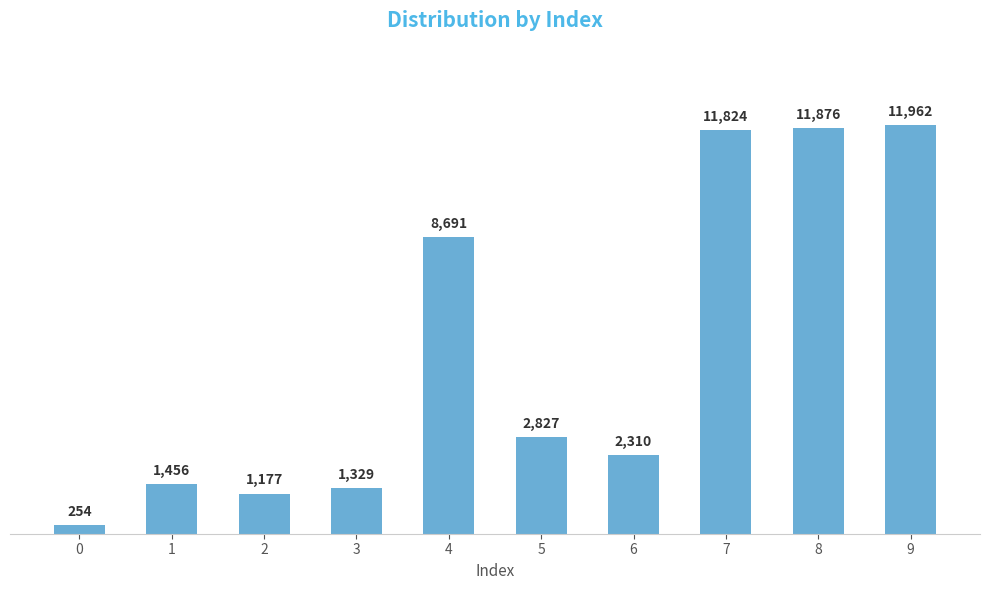

How many data points does each series have?

10